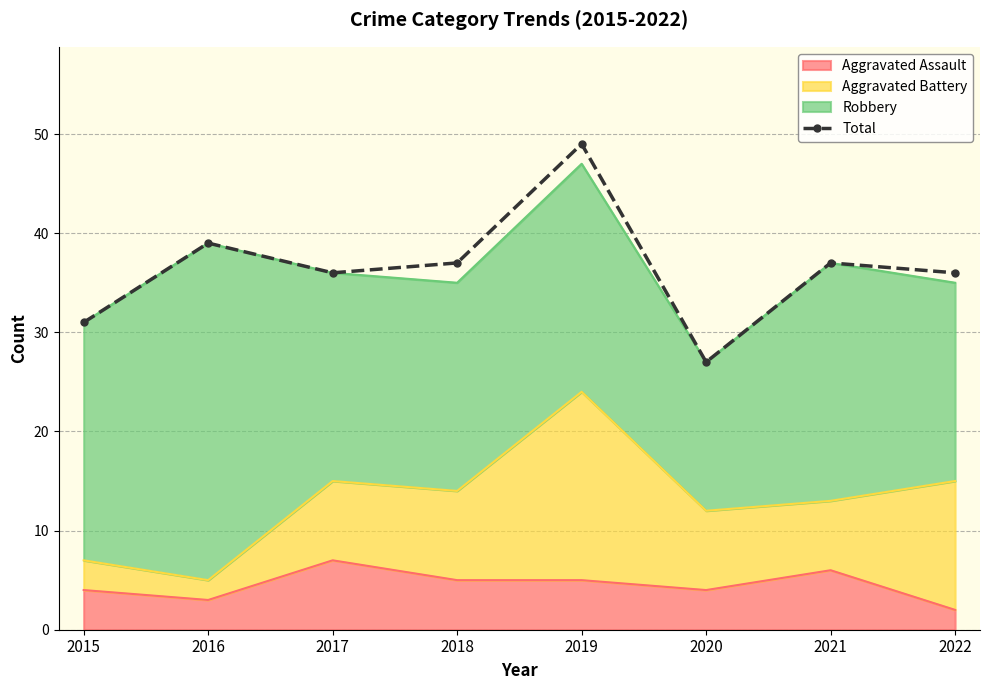

What is the difference between the maximum and second lowest values?

18